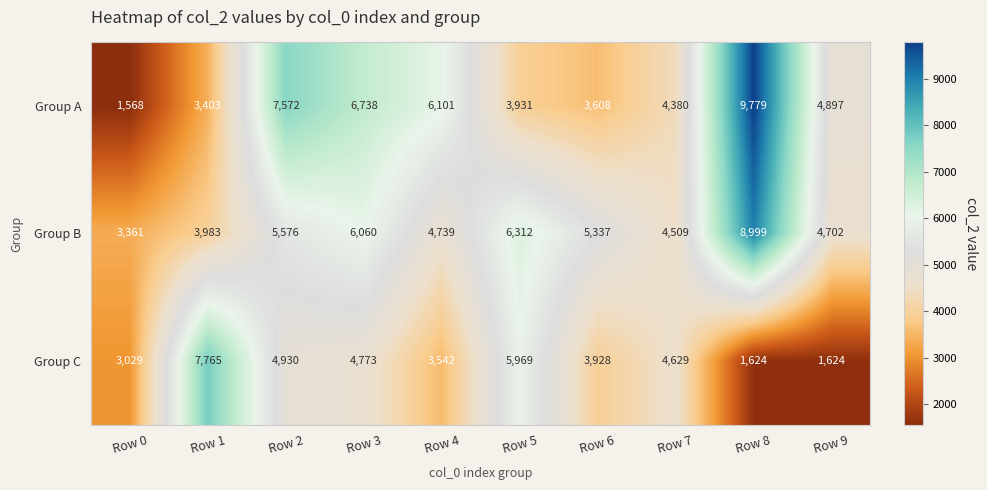

Reading left to right, extract all data points from this chart.

Group A: Row 0=1568	Row 1=3403	Row 2=7572	Row 3=6738	Row 4=6101	Row 5=3931	Row 6=3608	Row 7=4380	Row 8=9779	Row 9=4897
Group B: Row 0=3361	Row 1=3983	Row 2=5576	Row 3=6060	Row 4=4739	Row 5=6312	Row 6=5337	Row 7=4509	Row 8=8999	Row 9=4702
Group C: Row 0=3029	Row 1=7765	Row 2=4930	Row 3=4773	Row 4=3542	Row 5=5969	Row 6=3928	Row 7=4629	Row 8=1624	Row 9=1624